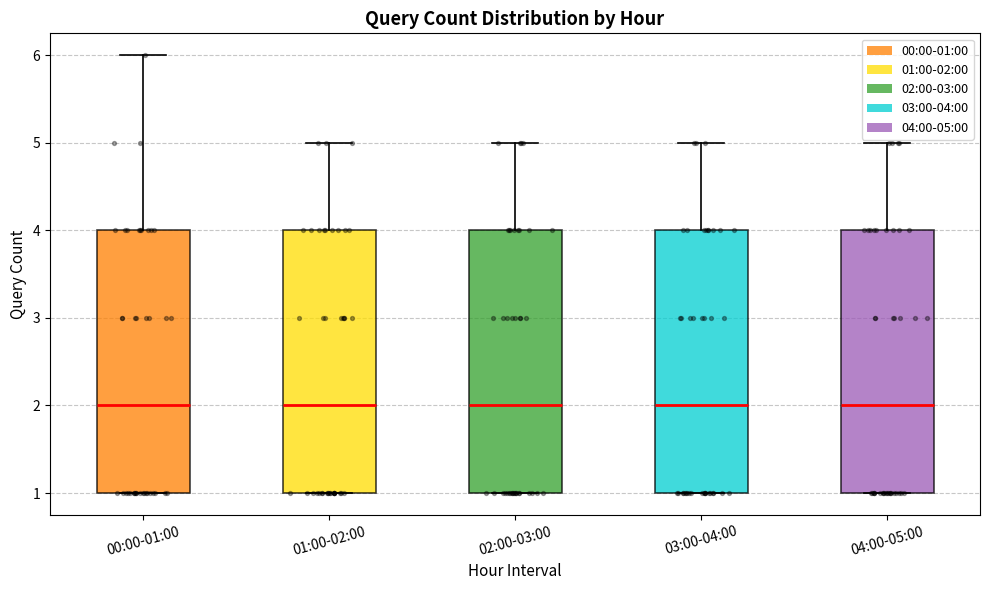

Reading left to right, transcribe this box plot: for each box, give where its median line is, the range the box spans, and where its two whiskers end, as read against the y-axis. The values are not printed on the chart, so give them approximately, as read against the axis.

00:00-01:00: median 2, box 1 to 4, whiskers 1 to 6
01:00-02:00: median 2, box 1 to 4, whiskers 1 to 5
02:00-03:00: median 2, box 1 to 4, whiskers 1 to 5
03:00-04:00: median 2, box 1 to 4, whiskers 1 to 5
04:00-05:00: median 2, box 1 to 4, whiskers 1 to 5